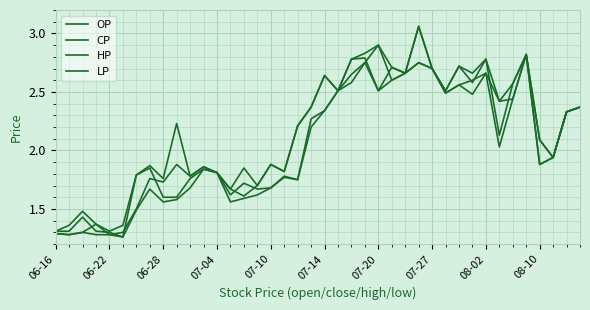

Does the chart display data point markers on the line(s)?

No